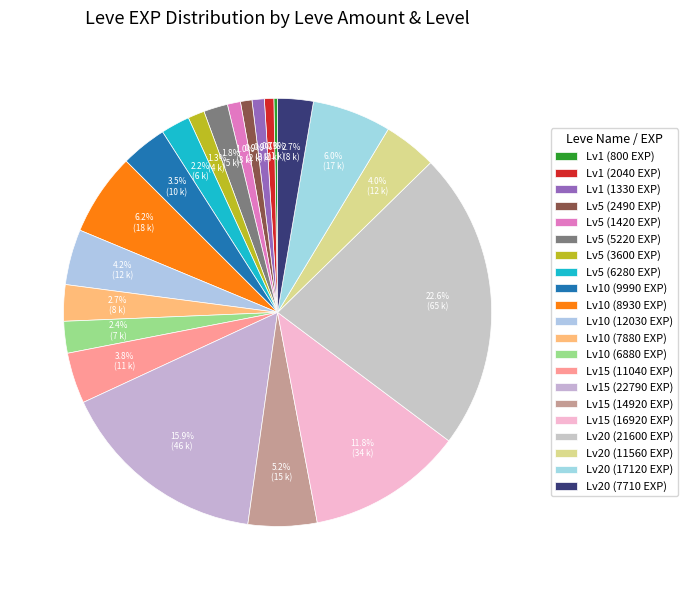

Is there any slice that represents more than half of the pie?

No